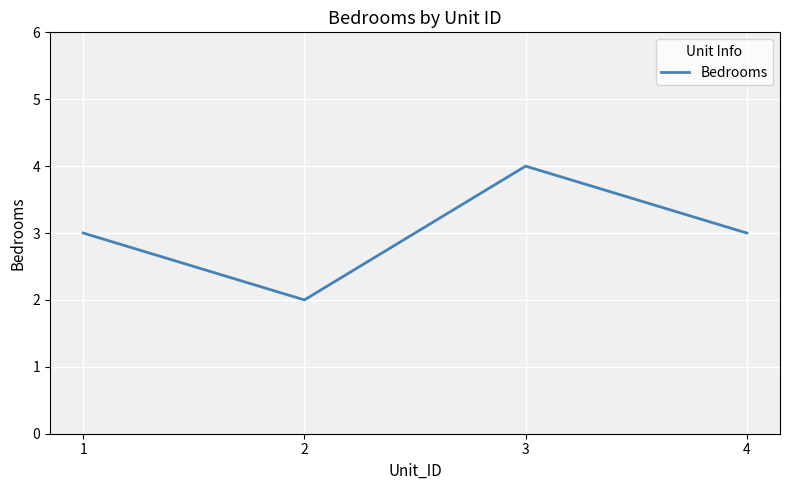

What is the change in value from 2 to 4?

+1